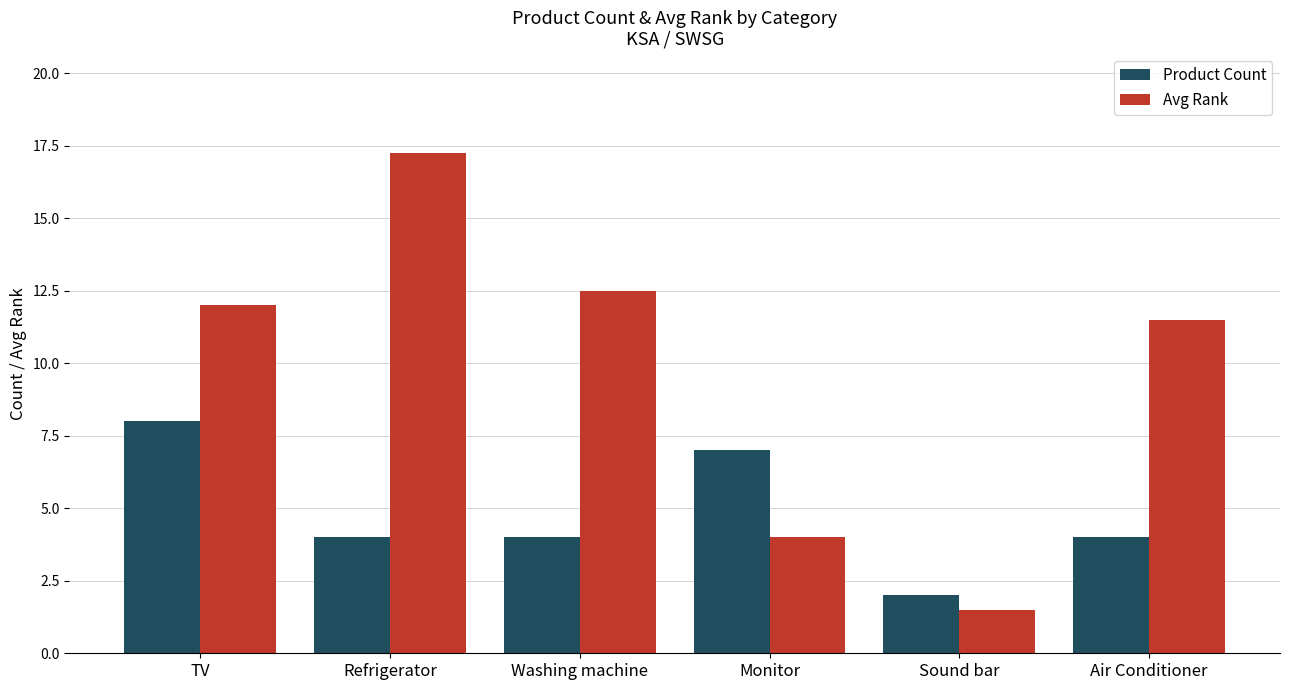

What is the minimum value shown in the chart?

1.5